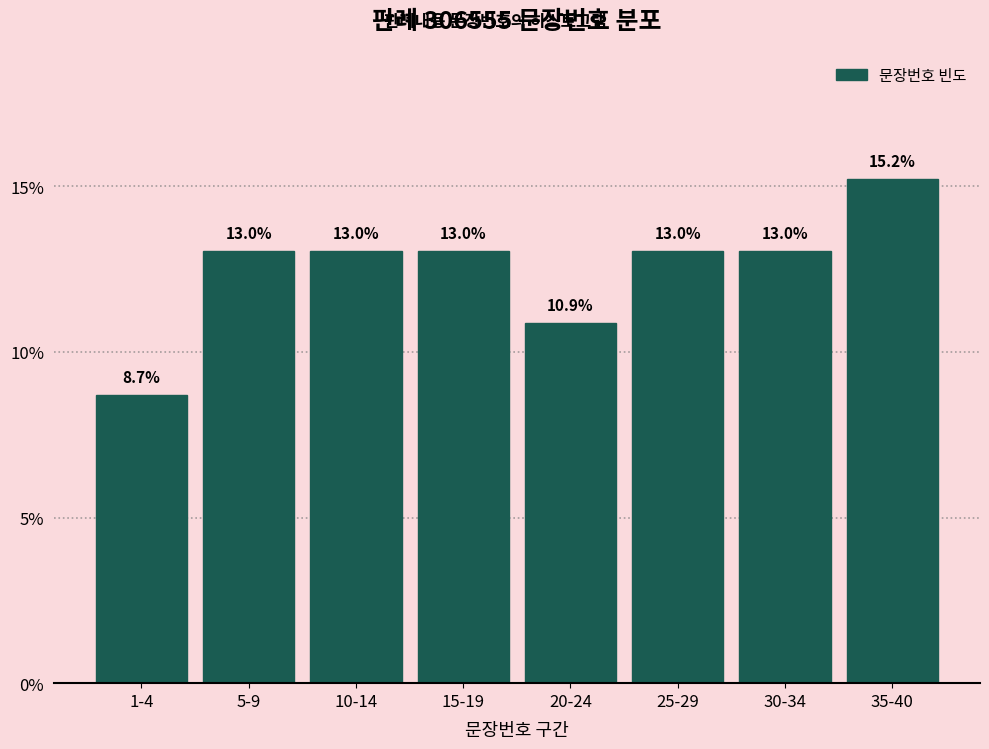

Reading left to right, transcribe all the data shown in this chart.

1-4=8.7	5-9=13.0	10-14=13.0	15-19=13.0	20-24=10.9	25-29=13.0	30-34=13.0	35-40=15.2